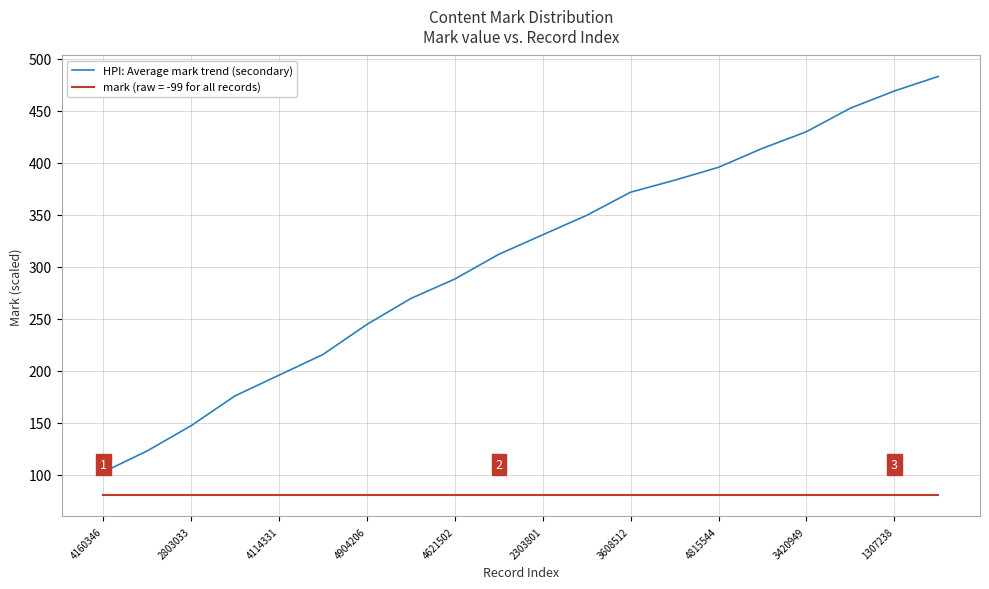

List the series in order of their peak value, lowest first.

mark (raw = -99 for all records), HPI: Average mark trend (secondary)